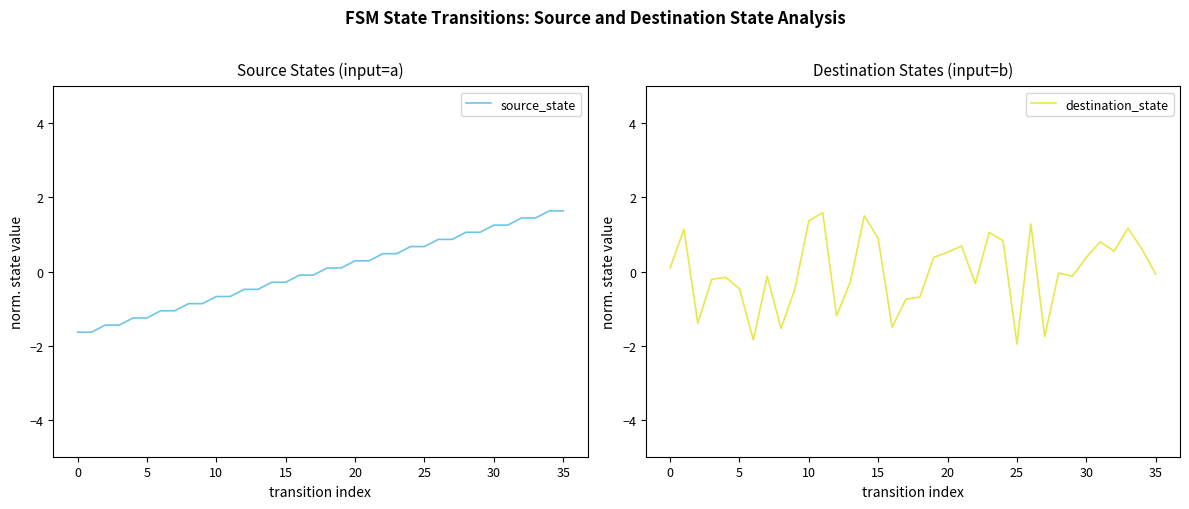

The value of destination_state at 34 is 0.1. True or false?

False